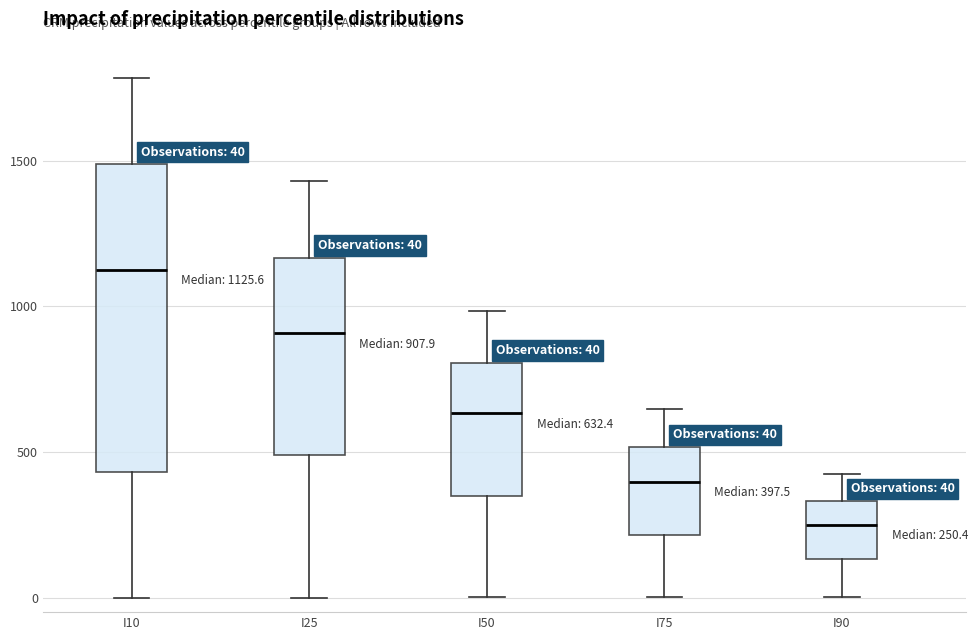

Comparing the boxes themselves (not the whiskers), which one is the tallest?

I10